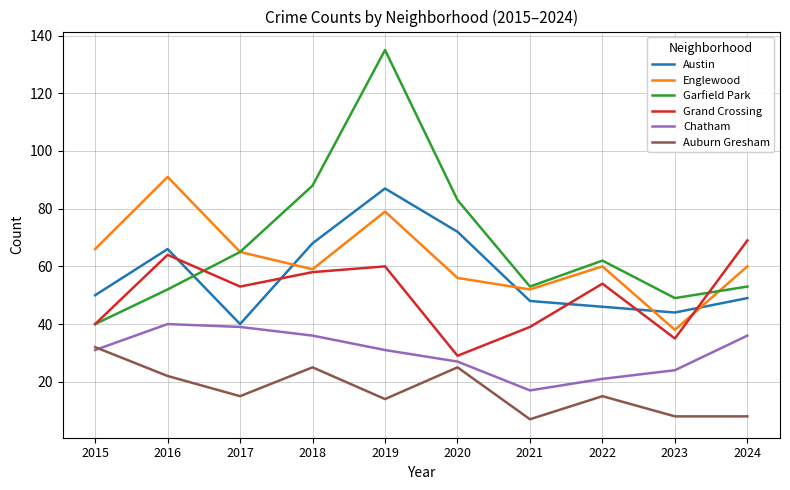

Reading left to right, extract all data points from this chart.

Austin: 2015=50	2016=66	2017=40	2018=68	2019=87	2020=72	2021=48	2022=46	2023=44	2024=49
Englewood: 2015=66	2016=91	2017=65	2018=59	2019=79	2020=56	2021=52	2022=60	2023=38	2024=60
Garfield Park: 2015=40	2016=52	2017=65	2018=88	2019=135	2020=83	2021=53	2022=62	2023=49	2024=53
Grand Crossing: 2015=40	2016=64	2017=53	2018=58	2019=60	2020=29	2021=39	2022=54	2023=35	2024=69
Chatham: 2015=31	2016=40	2017=39	2018=36	2019=31	2020=27	2021=17	2022=21	2023=24	2024=36
Auburn Gresham: 2015=32	2016=22	2017=15	2018=25	2019=14	2020=25	2021=7	2022=15	2023=8	2024=8